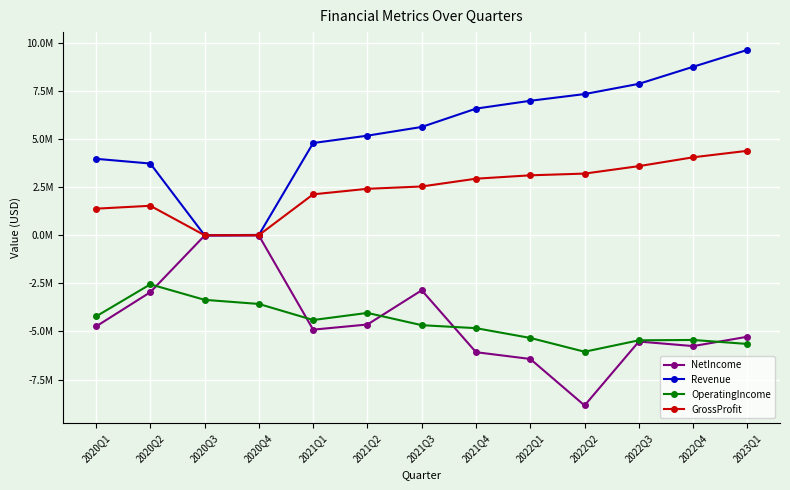

What are all the series names shown in the legend?

NetIncome, Revenue, OperatingIncome, GrossProfit